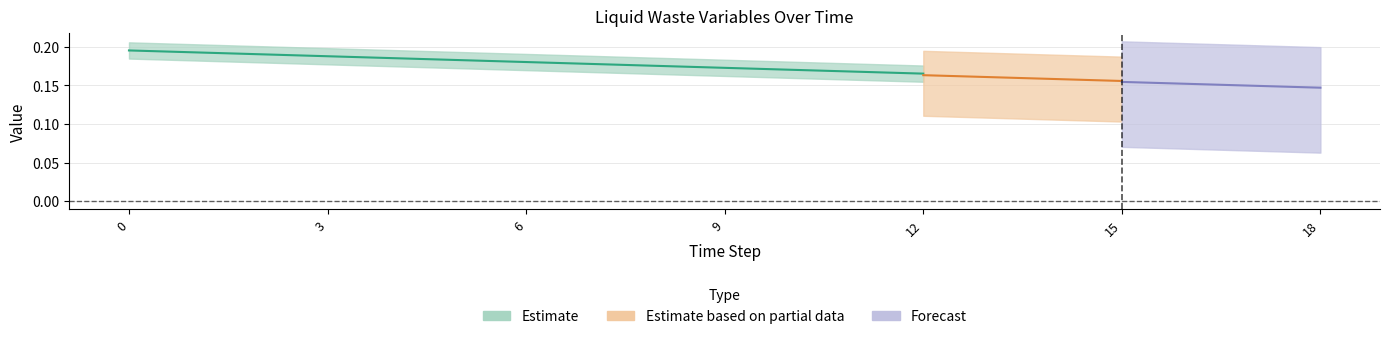

Between 14 and 16, which is larger?

14